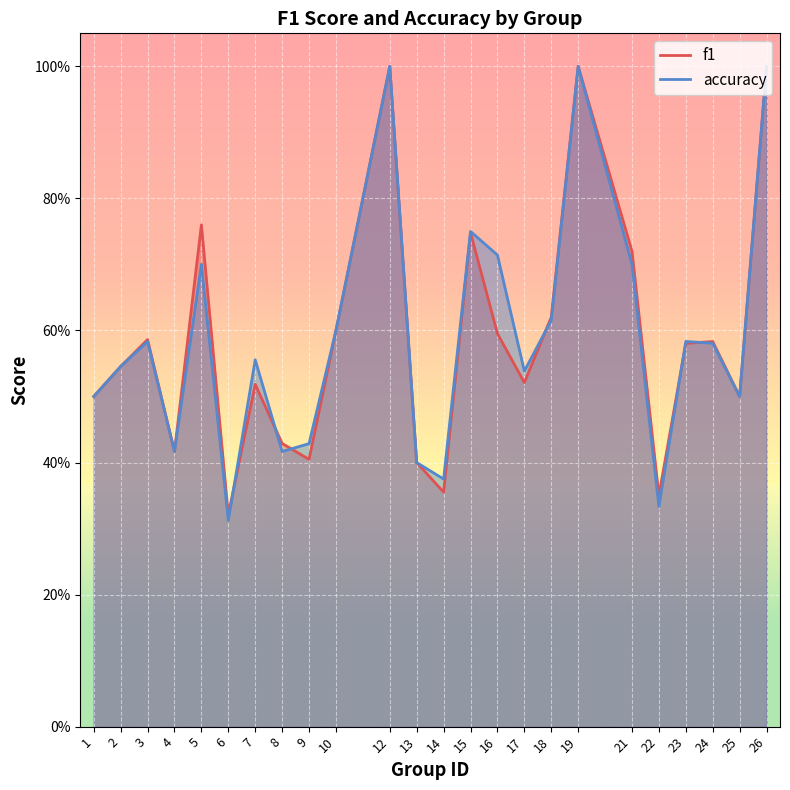

At which category is the sum across all series the highest?

12